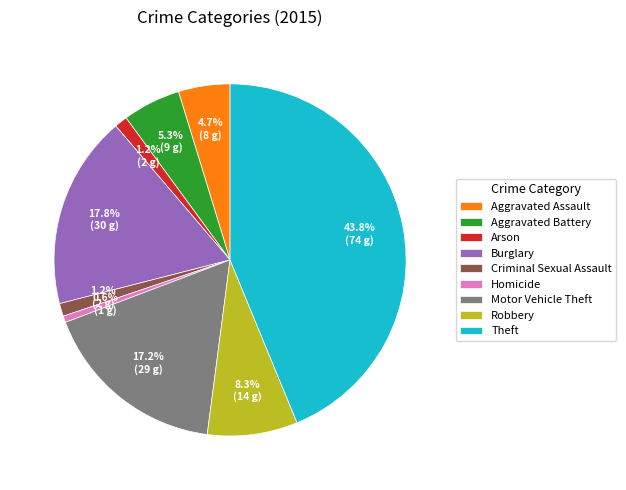

Which has a higher value, Criminal Sexual Assault or Aggravated Assault?

Aggravated Assault